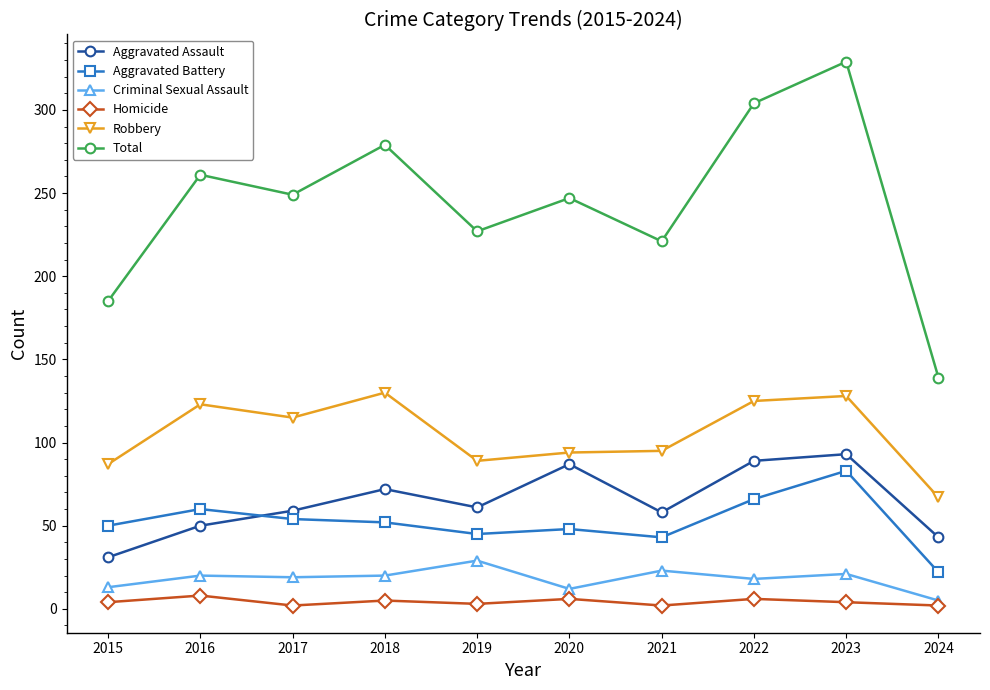

How many interior local valleys does the Aggravated Assault series have?

2